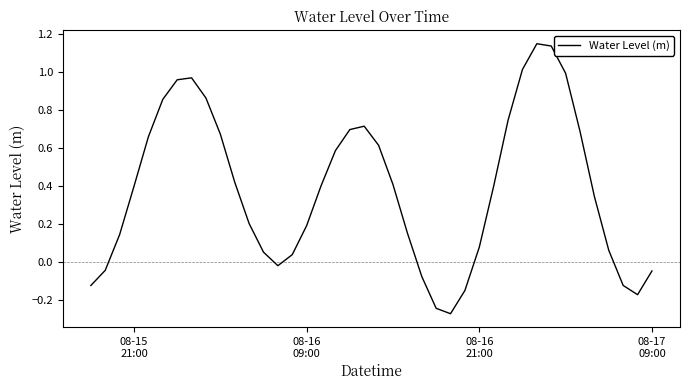

How many positive values are there?

30